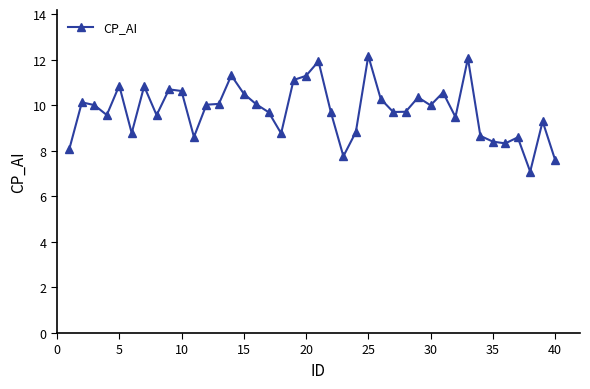

How many values exceed 9?

28